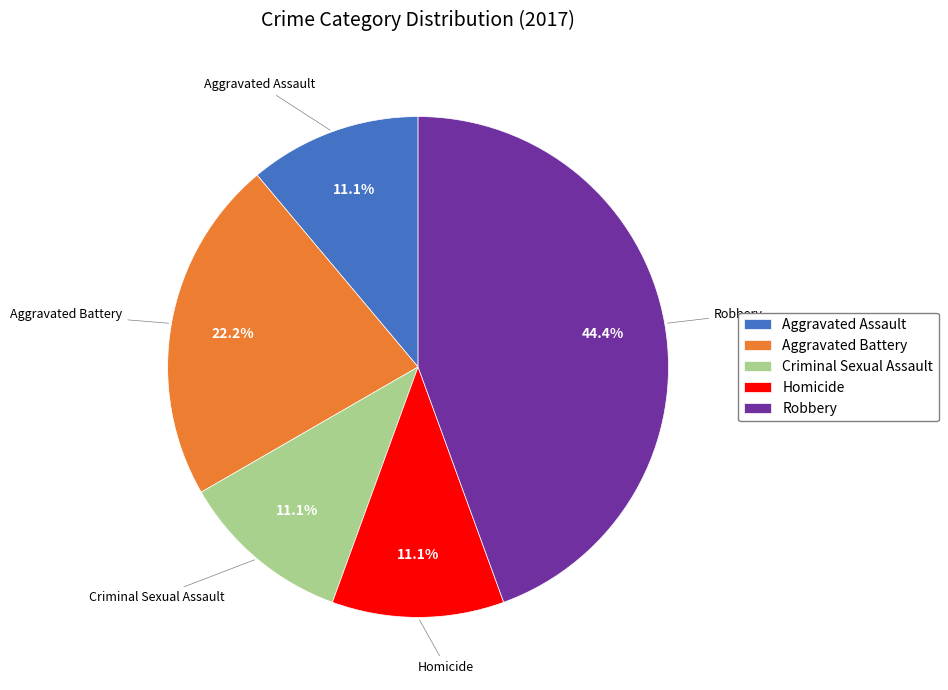

Does Robbery represent more than half of the total?

No